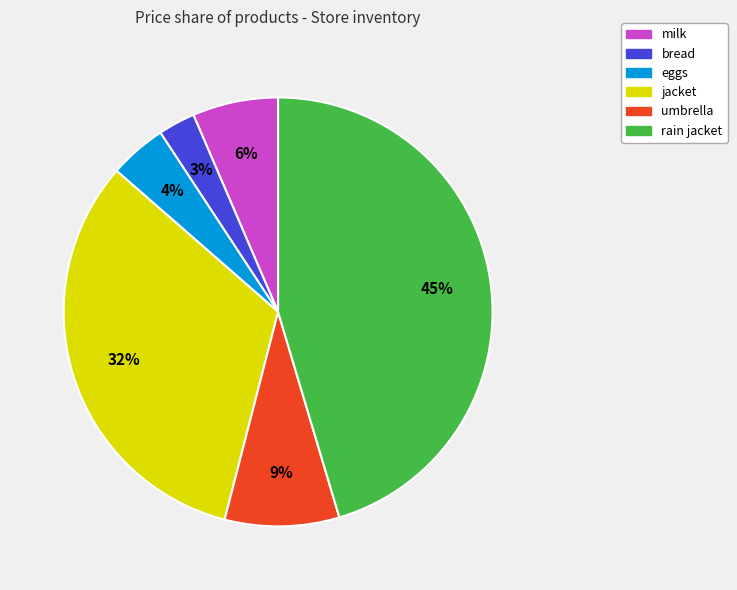

Rank the categories by value from lowest to highest.

bread, eggs, milk, umbrella, jacket, rain jacket